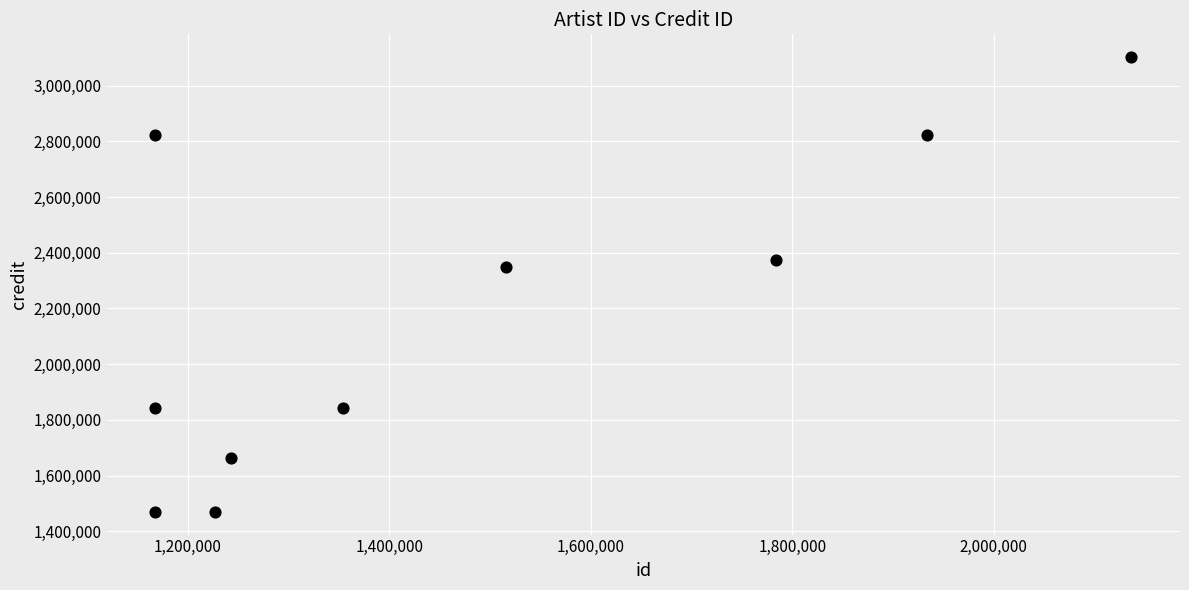

What Y value in the scatter plot is closest to 2286021?

2348152